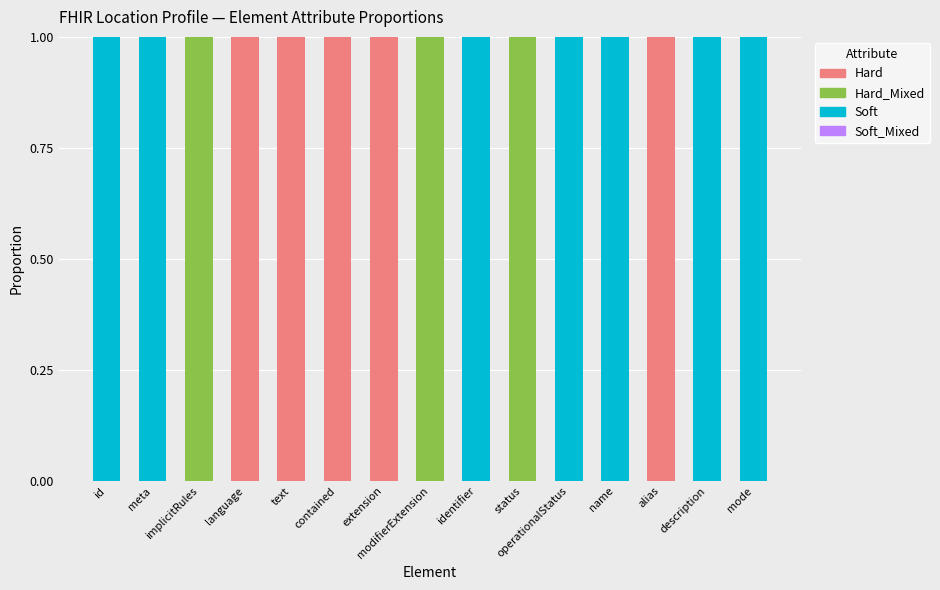

List the series in order of their overall mean, lowest first.

Soft_Mixed, Hard_Mixed, Hard, Soft